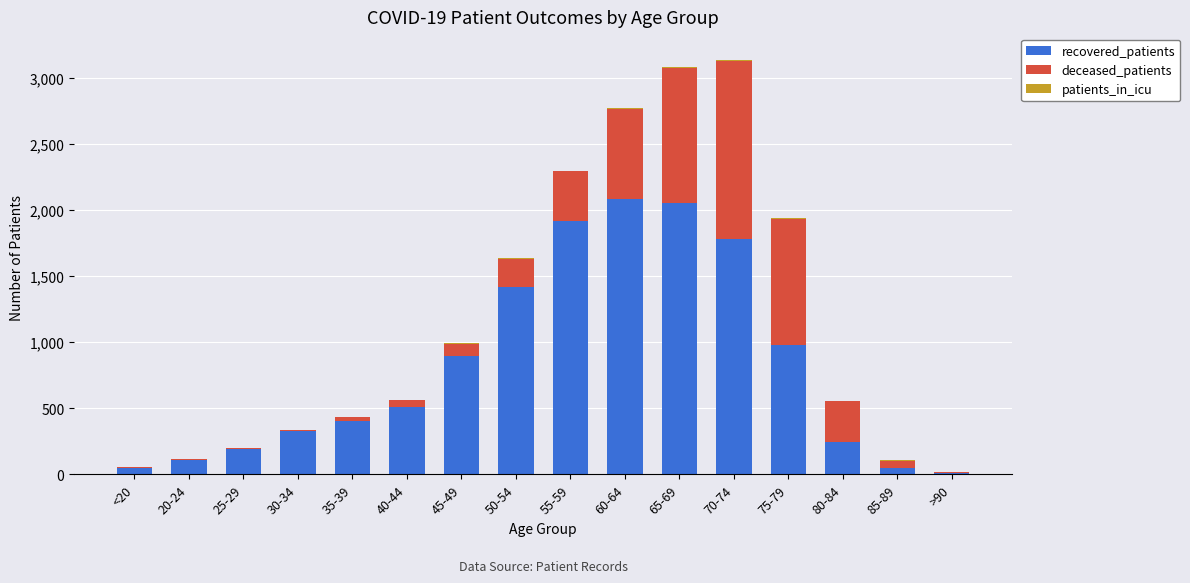

What is the maximum value for recovered_patients?

2085